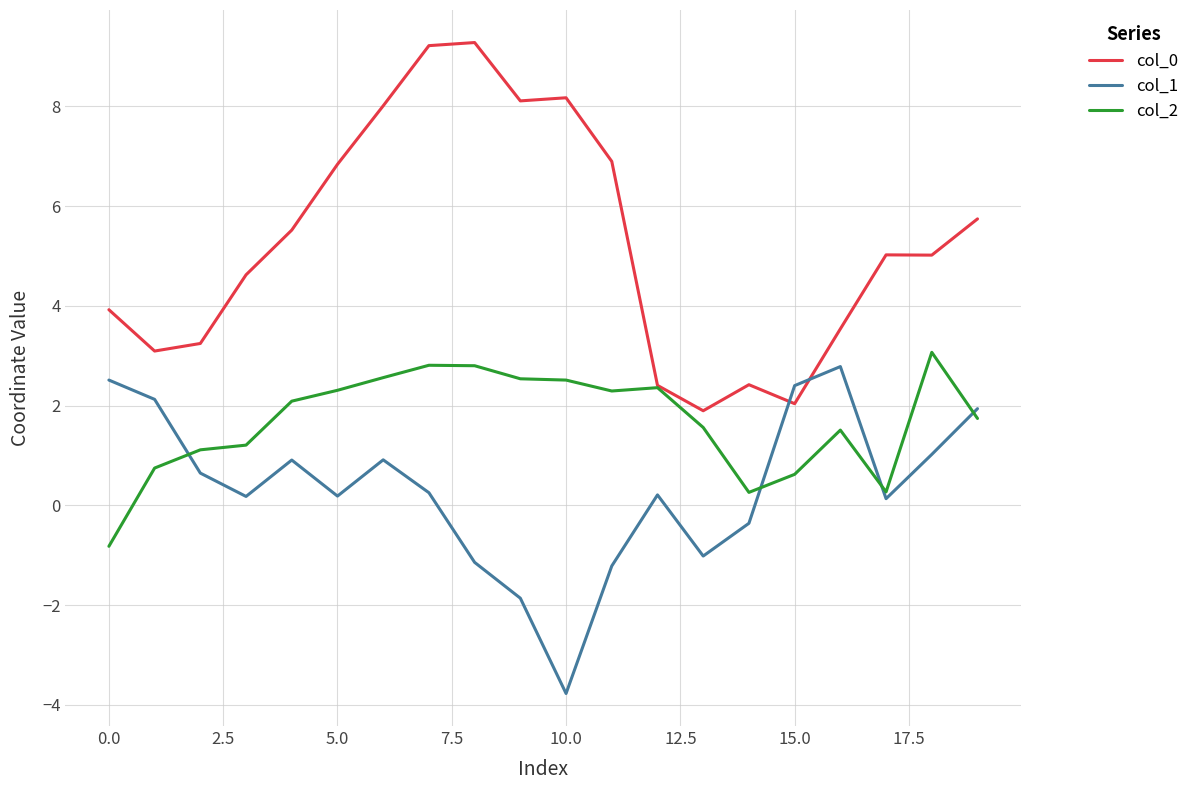

List the series in order of their overall mean, highest first.

col_0, col_2, col_1